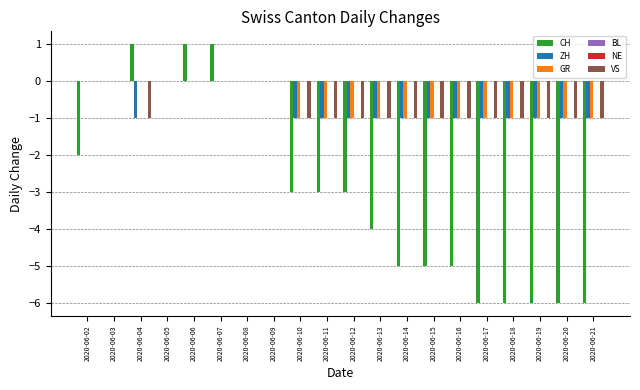

Which category has the highest value in the CH series?

2020-06-04